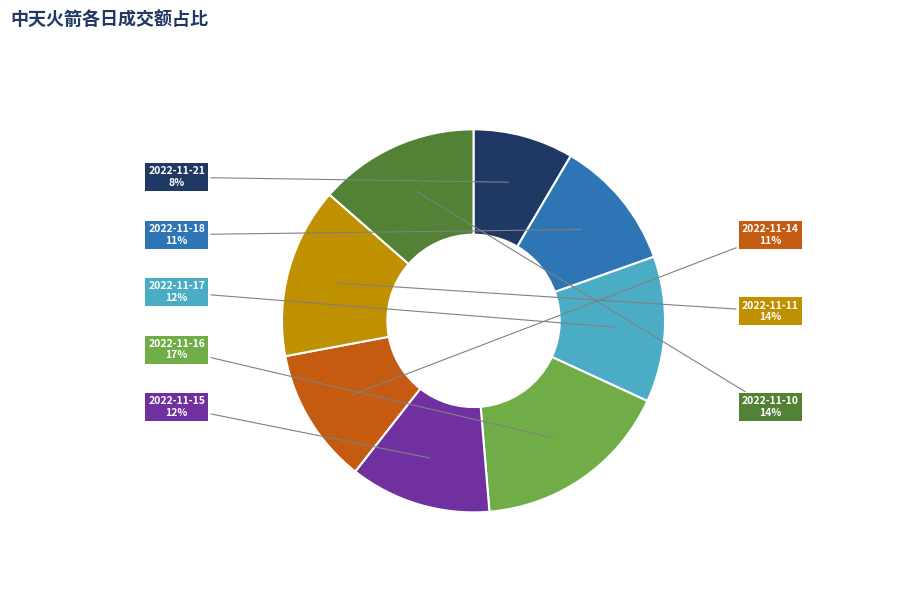

Does 2022-11-14 represent more than half of the total?

No